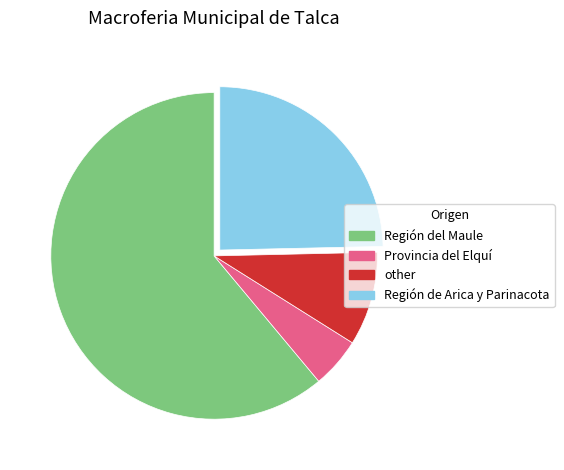

Is it true that Región del Maule is 61% of the pie?

True